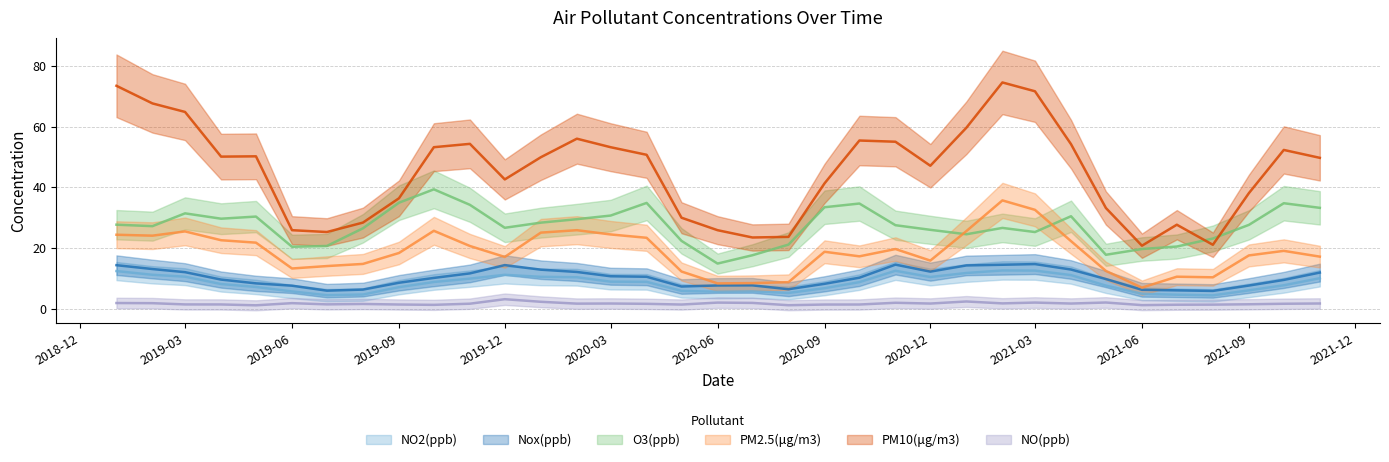

At which category is the sum across all series the highest?

2021-02-01